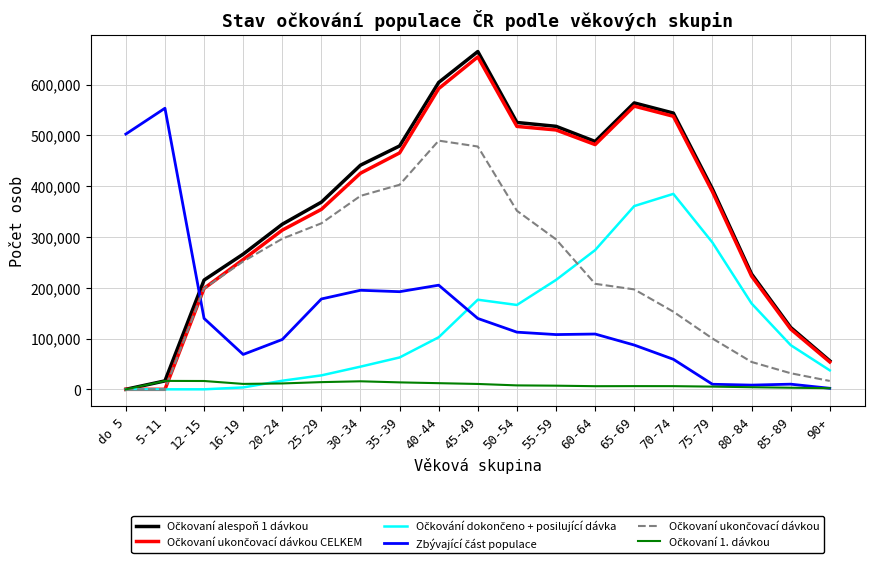

True or false: Očkovaní ukončovací dávkou CELKEM has a value of 465484 at 35-39.

True